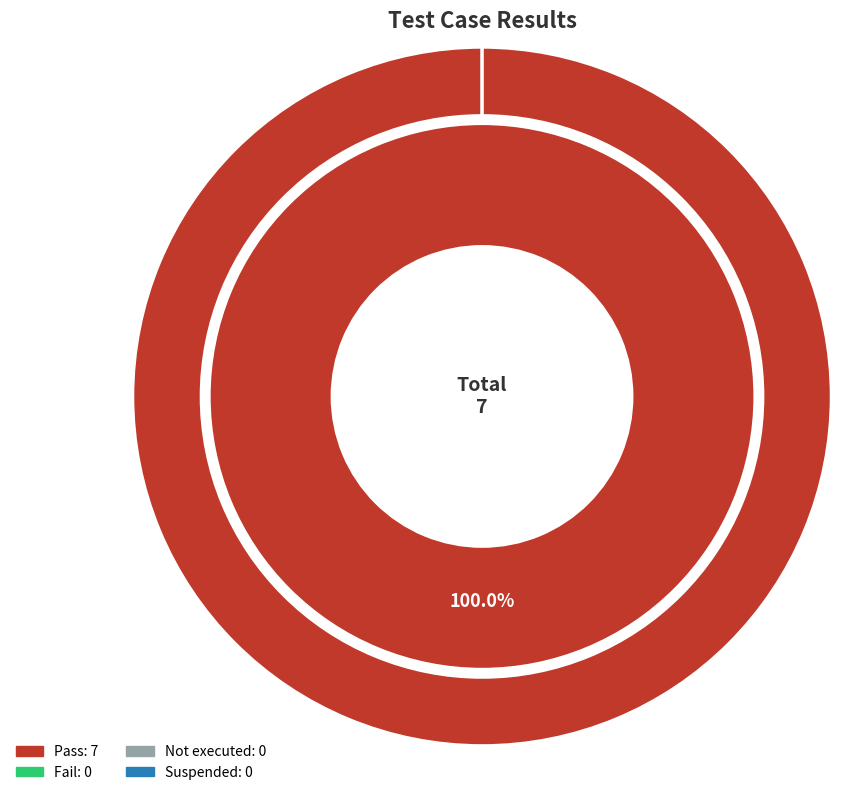

To the nearest percent, what is the difference between the largest and smallest slice percentages?

100%